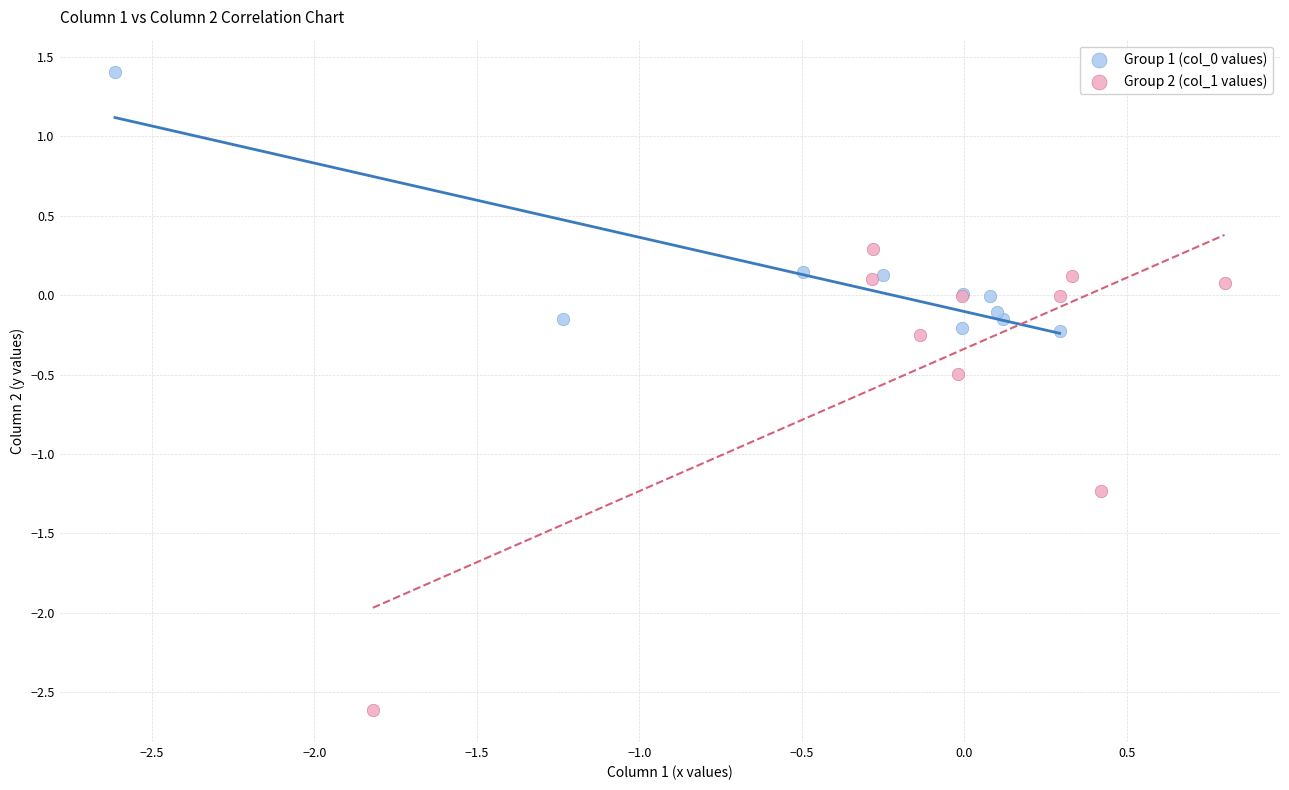

Which series contains the lowest Y value?

Group 2 (col_1 values)